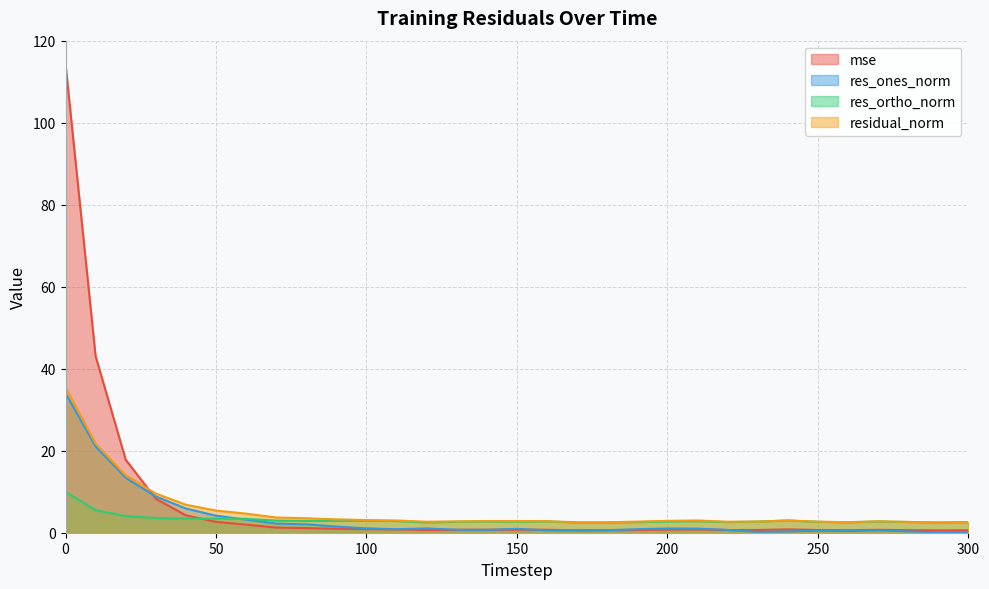

Reading left to right, extract all data points from this chart.

mse: 114.3	43.1	17.8	8.3	4.2	2.6	2.0	1.3	1.1	1.0	0.9	0.8	0.7	0.7	0.7	0.7	0.7	0.6	0.6	0.7	0.8	0.8	0.7	0.7	0.8	0.7	0.6	0.7	0.6	0.6	0.6
res_ones_norm: 34.0	21.1	13.4	8.9	5.9	4.2	3.2	2.2	2.0	1.5	1.1	0.9	1.0	0.7	0.7	0.9	0.6	0.6	0.6	0.9	1.0	1.0	0.7	0.2	0.3	0.5	0.4	0.6	0.3	0.1	0.1
res_ortho_norm: 10.0	5.5	4.1	3.6	3.4	3.4	3.4	3.0	2.9	2.9	2.9	2.9	2.5	2.7	2.7	2.7	2.8	2.5	2.5	2.6	2.7	2.8	2.6	2.7	3.0	2.7	2.5	2.7	2.6	2.5	2.6
residual_norm: 35.5	21.8	14.0	9.5	6.8	5.4	4.7	3.7	3.5	3.3	3.1	3.0	2.7	2.8	2.8	2.9	2.8	2.5	2.6	2.7	2.9	3.0	2.7	2.7	3.0	2.7	2.6	2.8	2.6	2.5	2.6